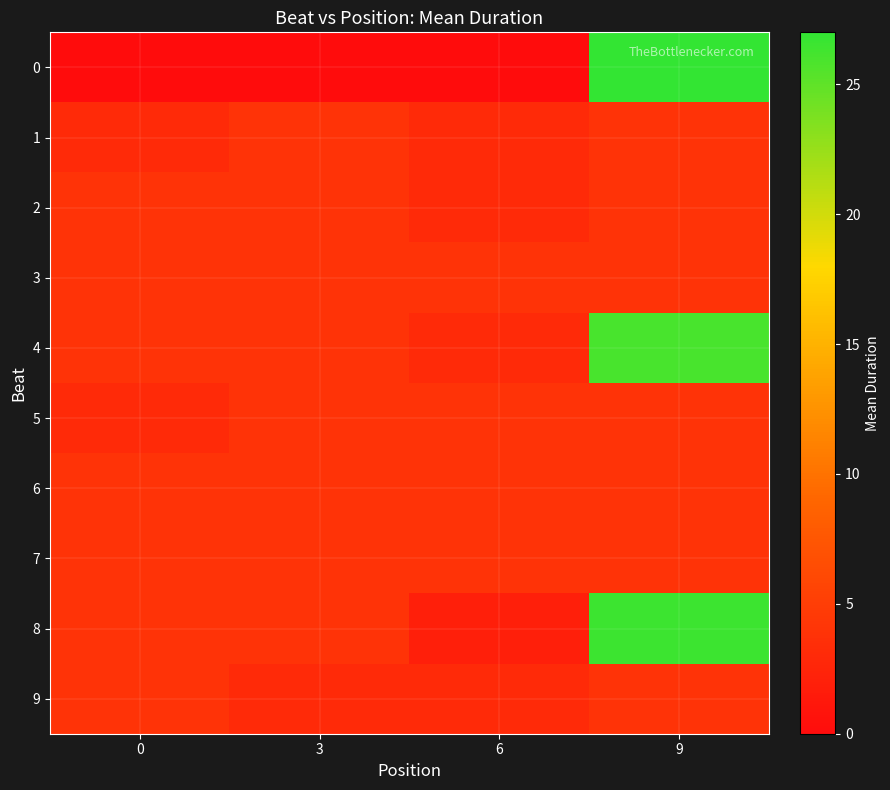

What is the greatest value displayed?

27.0